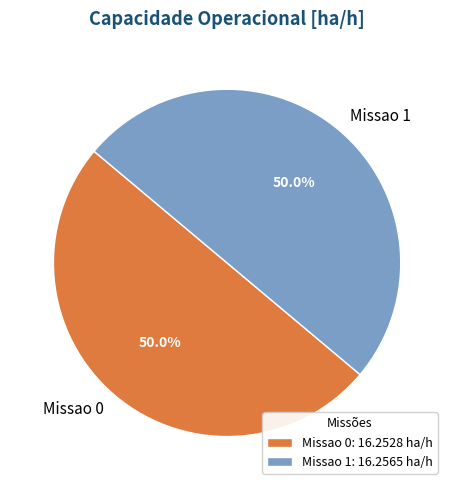

To the nearest percent, what percentage of the pie is Missao 0?

50%